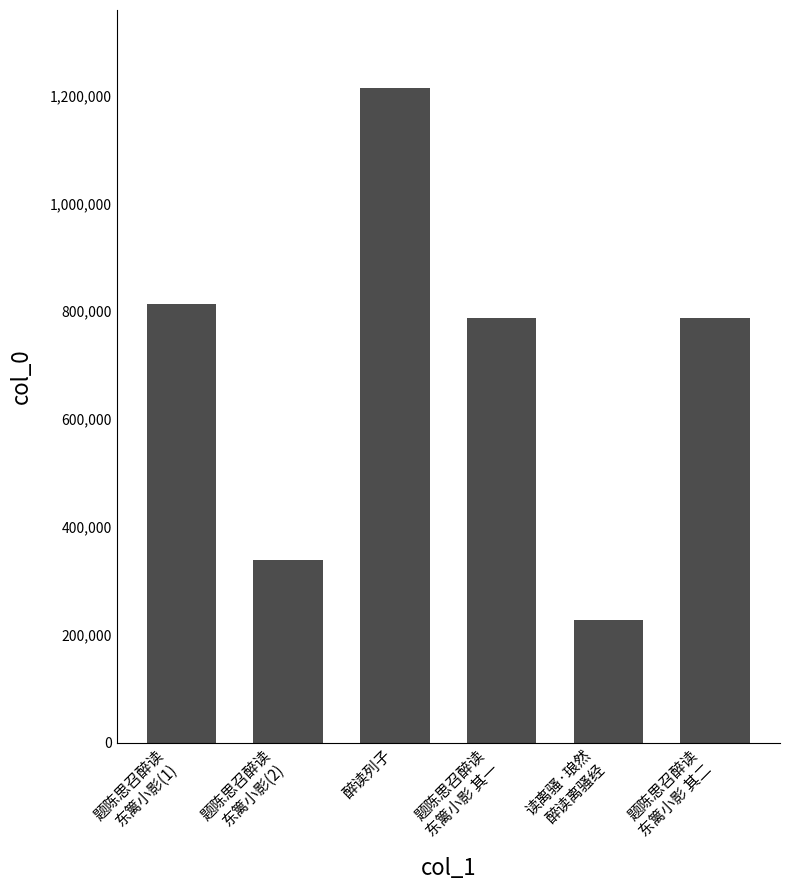

Between 读离骚·琅然
醉读离骚经 and 题陈思召醉读
东篱小影(2), which is larger?

题陈思召醉读
东篱小影(2)